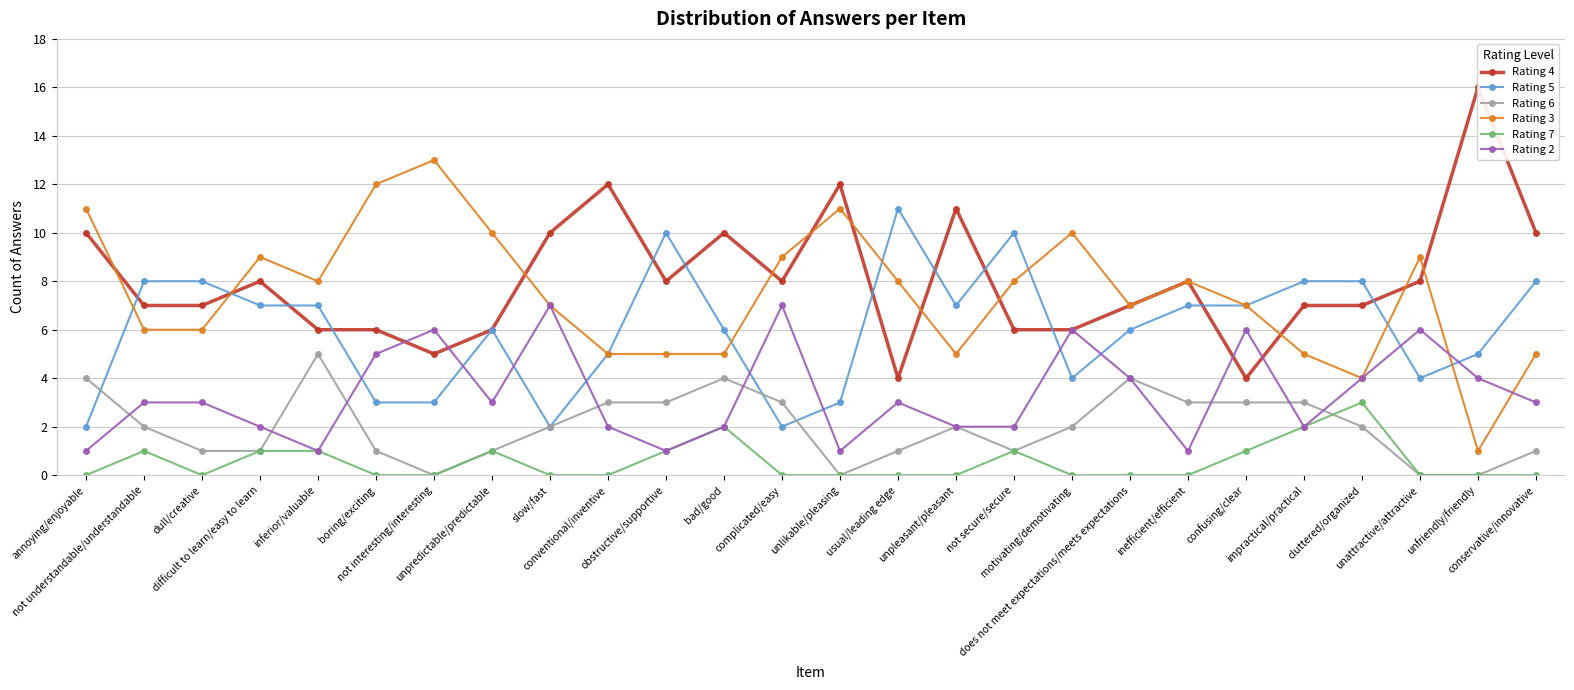

Between motivating/demotivating and slow/fast, which is larger?

slow/fast